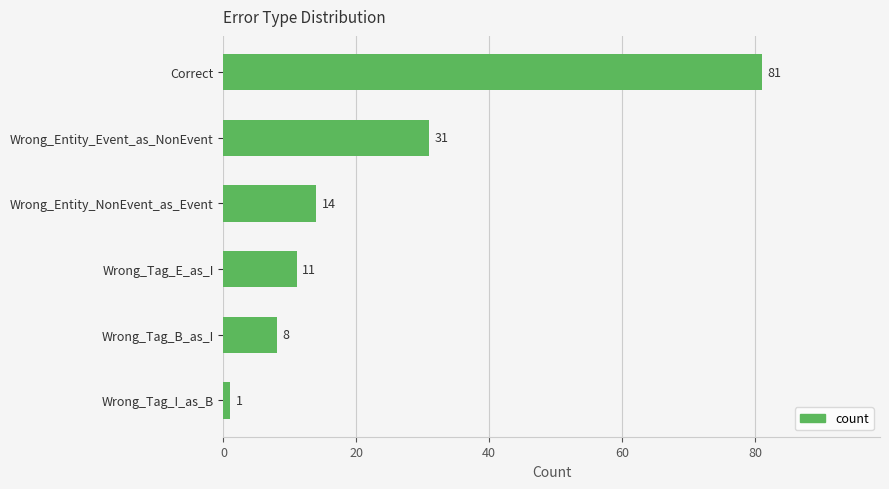

Reading bottom to top, transcribe all the data shown in this chart.

1	8	11	14	31	81